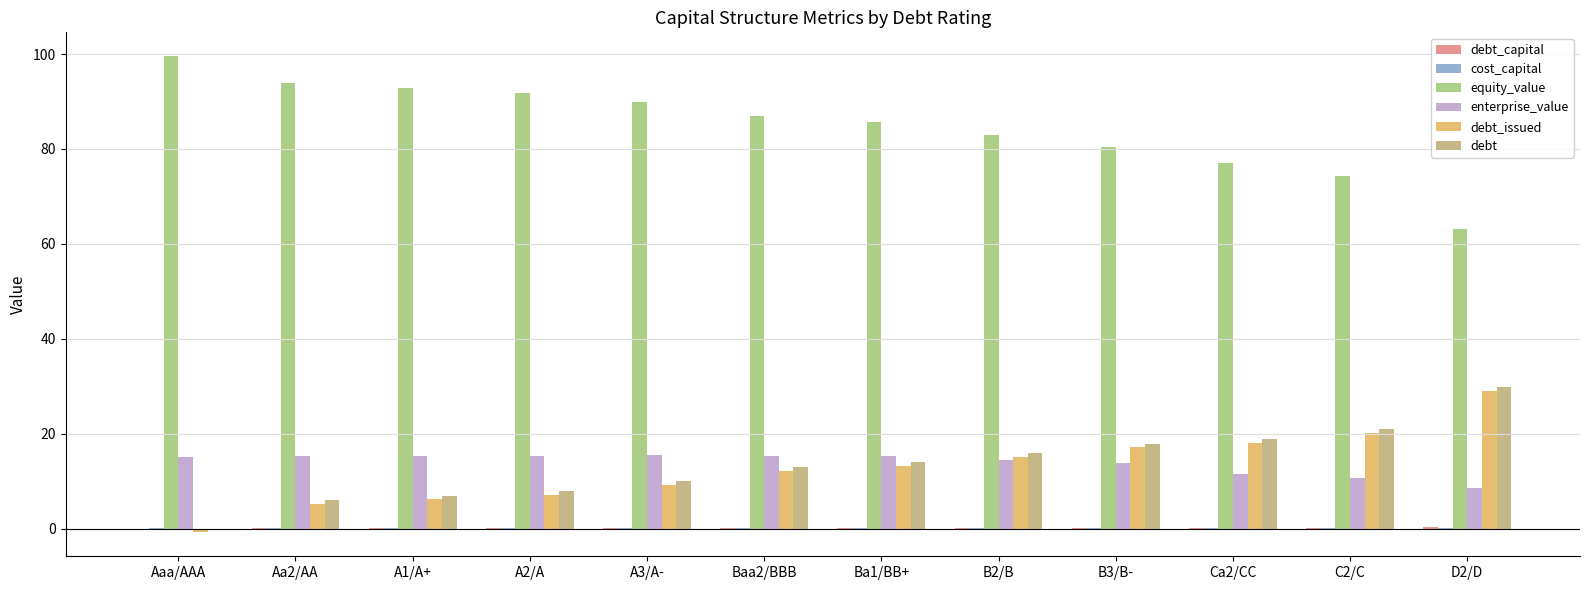

Which series has the largest total across all categories?

equity_value